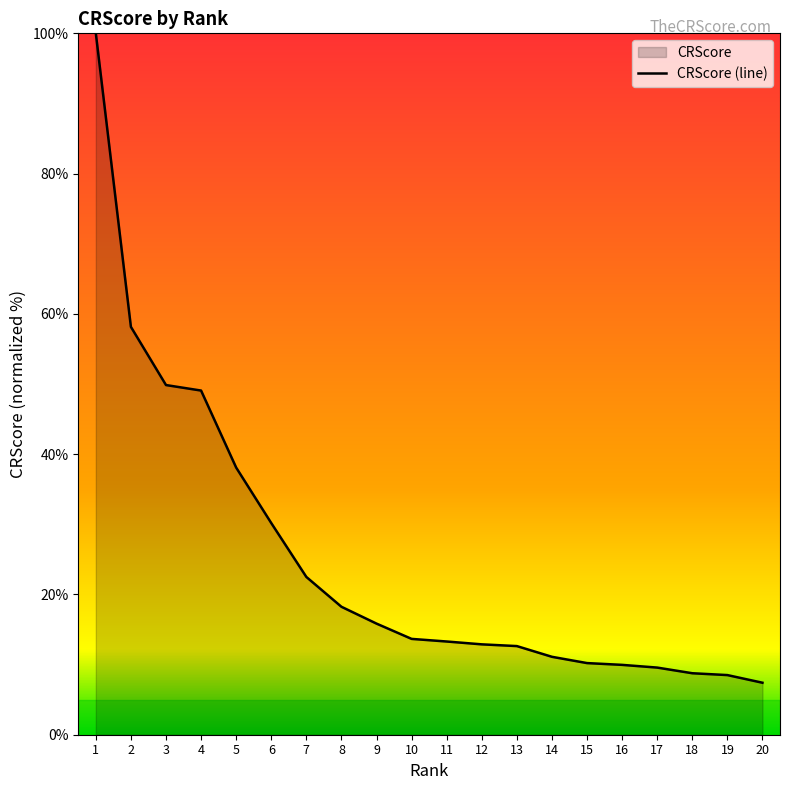

What is the change in value from 8 to 16?

-8.3